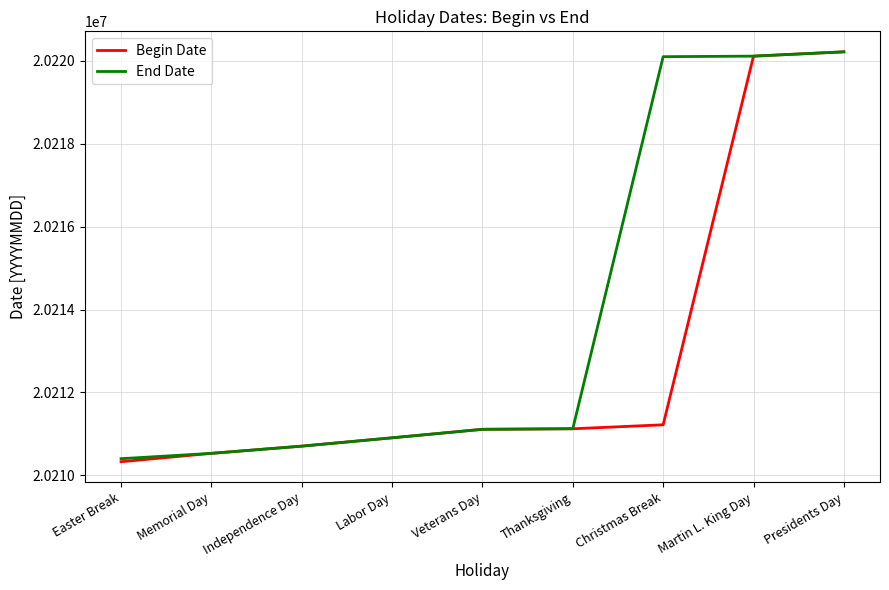

What is the average value of the Begin Date series?

20212918